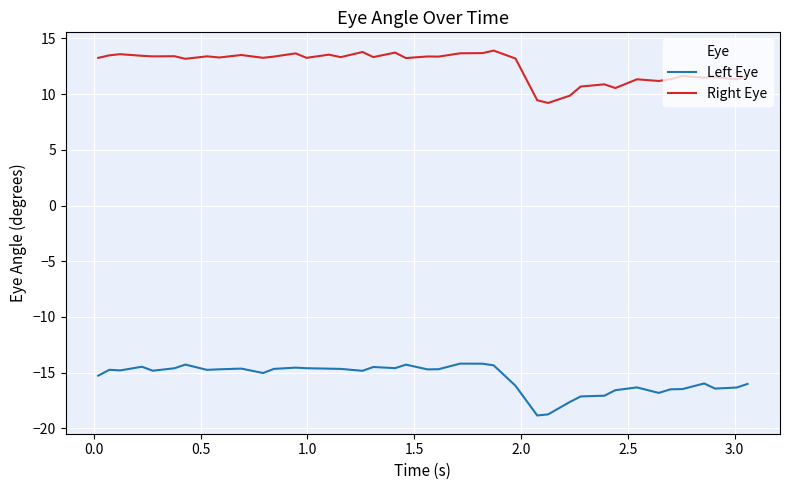

What is the greatest value displayed?

13.9